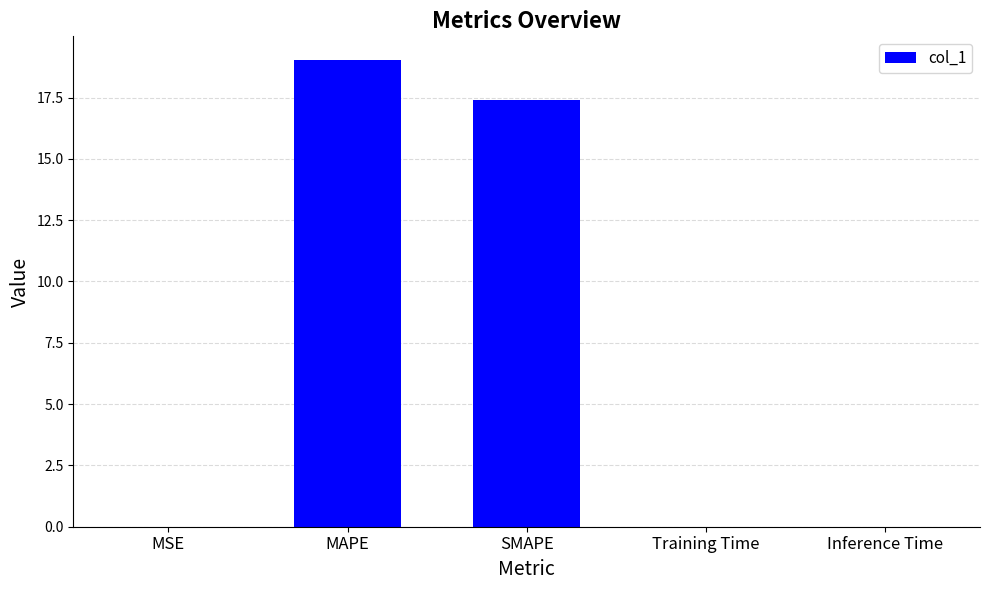

Where is the data nearest to the value 9?

SMAPE